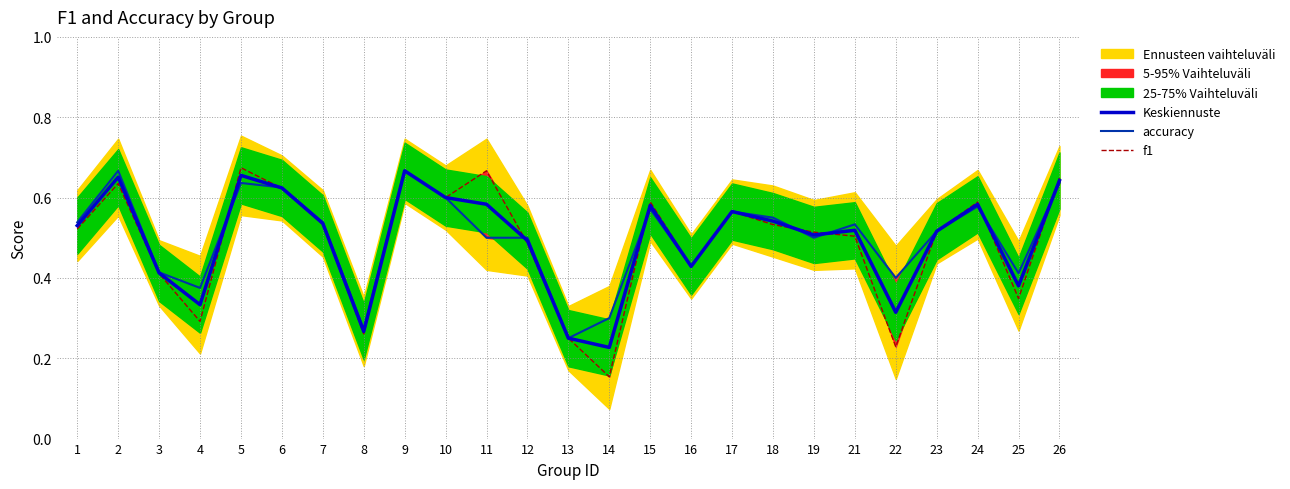

Read the f1 value at 3.

0.4